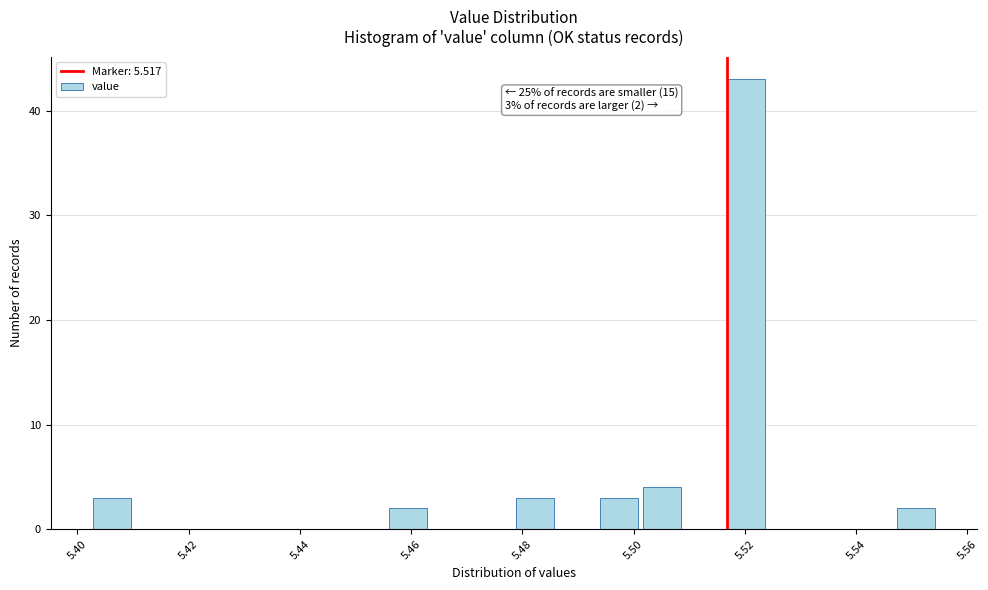

Read against the x-axis, roughly where is the centre of the tallest bar?

5.520